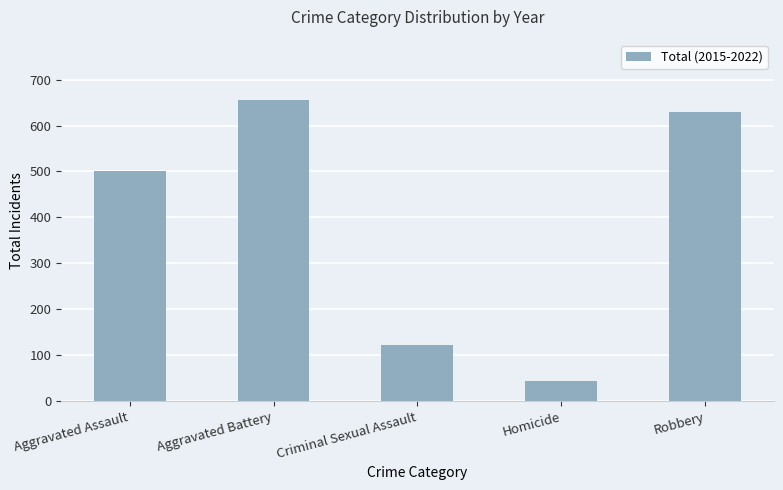

The value at Aggravated Assault is 235. True or false?

False